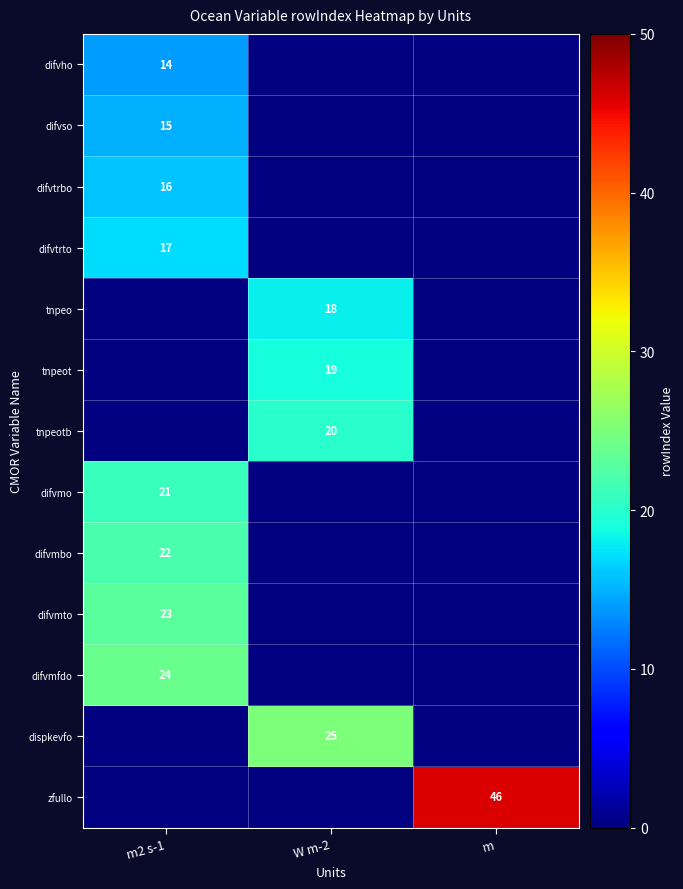

True or false: dispkevfo has a value of 17 at W m-2.

False